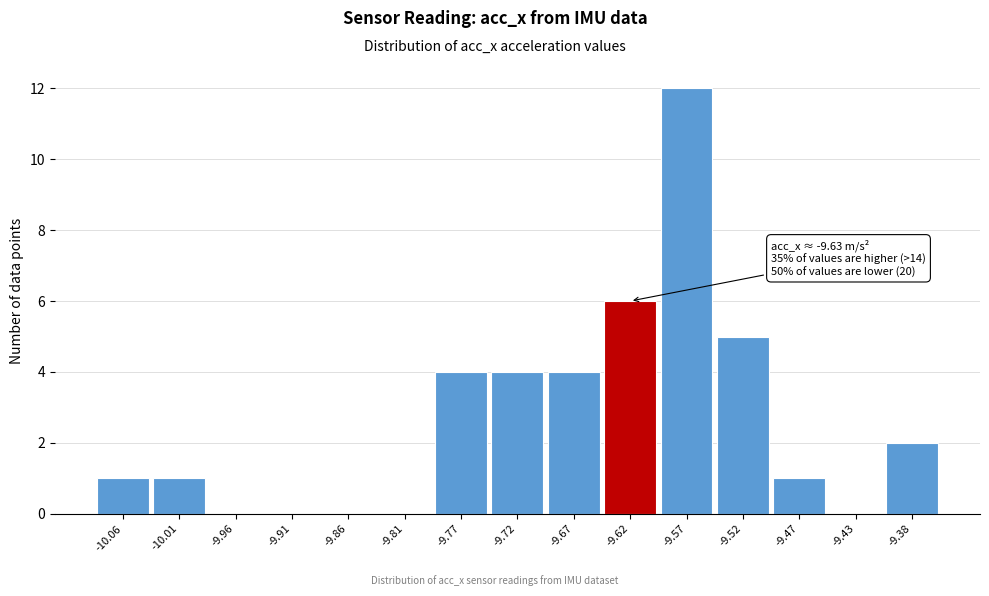

Which range on the x-axis has the tallest bar?

-9.595 to -9.545